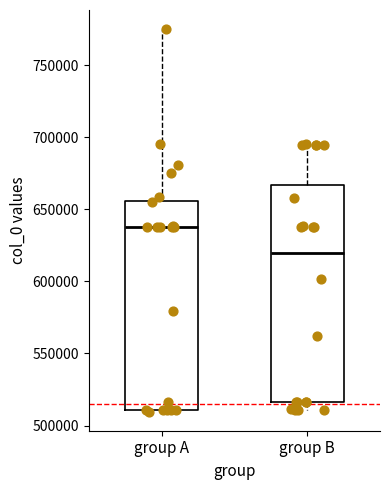

Where does the upper whisker of the box for group A end on the y-axis? The values are not printed on the chart, so give them approximately, as read against the axis.

775000